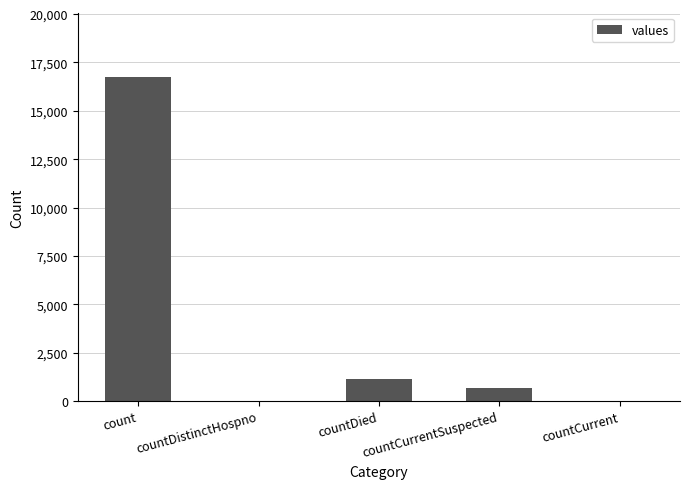

What is the maximum value shown in the chart?

16729